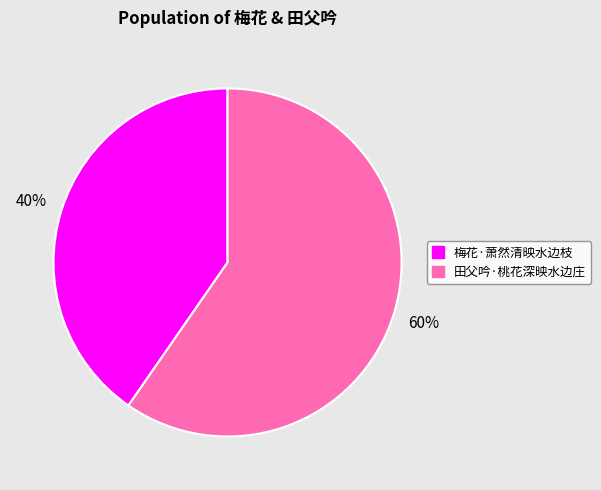

What is the ratio of the value at 梅花·萧然清映水边枝 to the value at 田父吟·桃花深映水边庄?

0.7